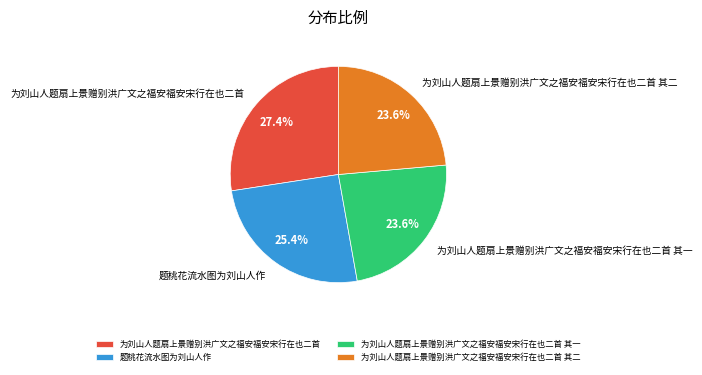

Which has a higher value, 题桃花流水图为刘山人作 or 为刘山人题扇上景赠别洪广文之福安福安宋行在也二首 其二?

题桃花流水图为刘山人作